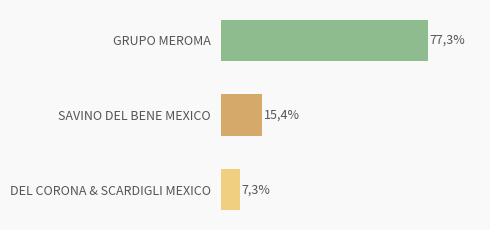

Where is the data nearest to the value 42?

SAVINO DEL BENE MEXICO